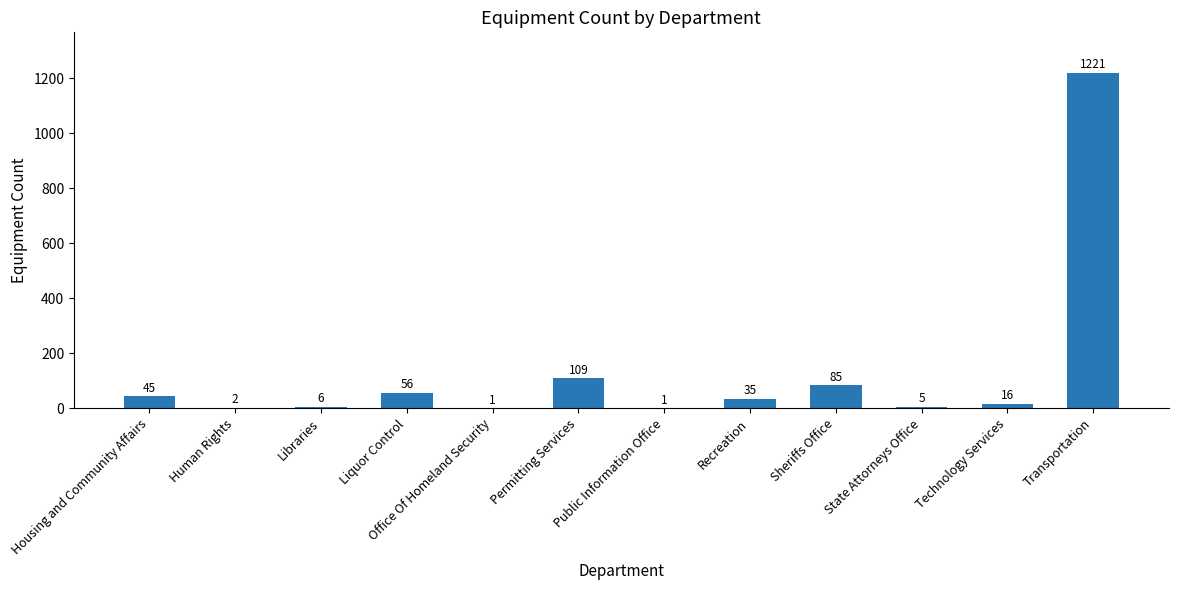

Reading left to right, list all the values displayed in this chart.

Housing and Community Affairs=45	Human Rights=2	Libraries=6	Liquor Control=56	Office Of Homeland Security=1	Permitting Services=109	Public Information Office=1	Recreation=35	Sheriffs Office=85	State Attorneys Office=5	Technology Services=16	Transportation=1221